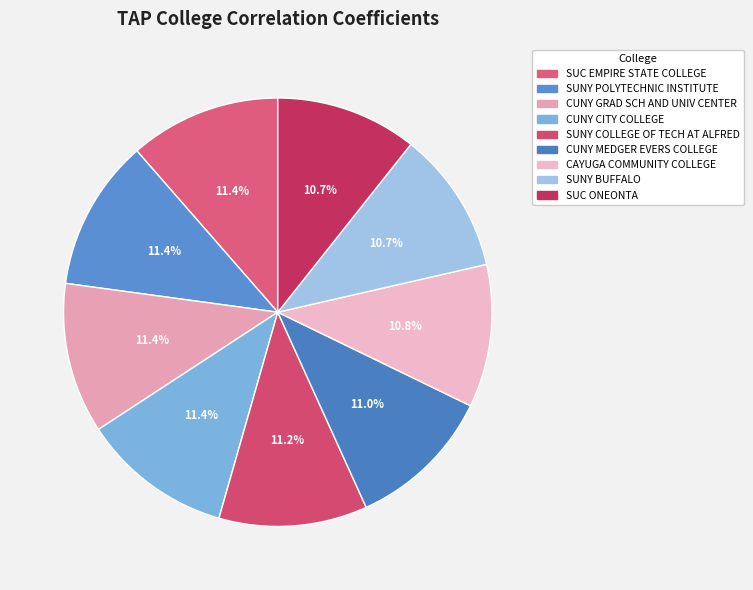

How much of the chart is everything except SUC ONEONTA?

89.3%